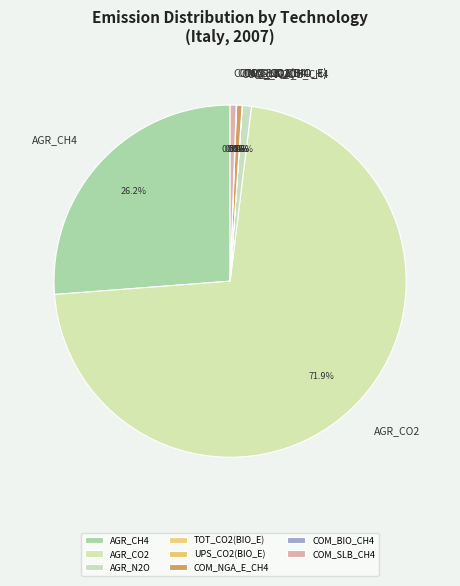

Is there any slice that represents more than half of the pie?

Yes